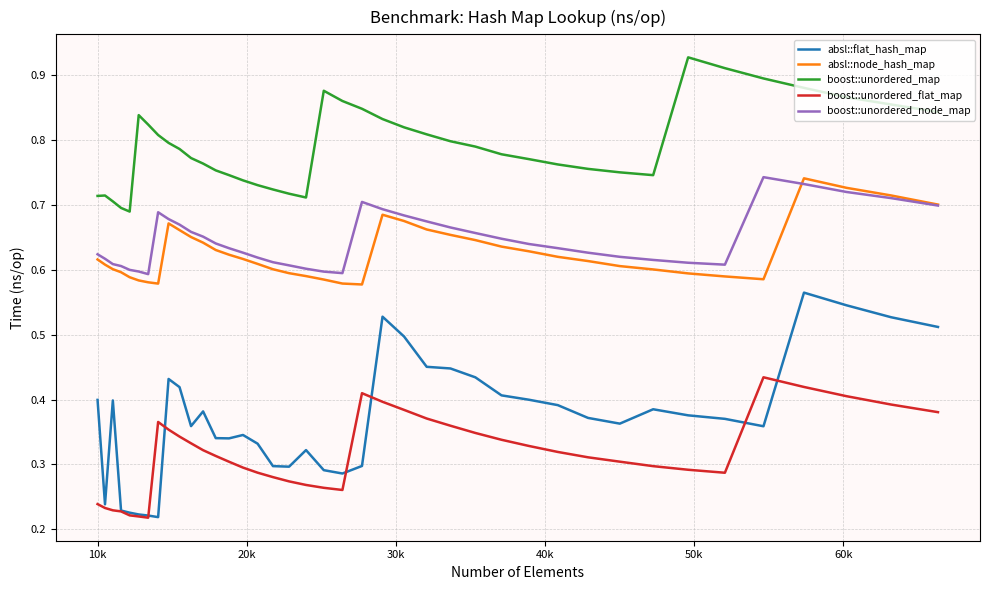

Which series has the largest total across all categories?

boost::unordered_map